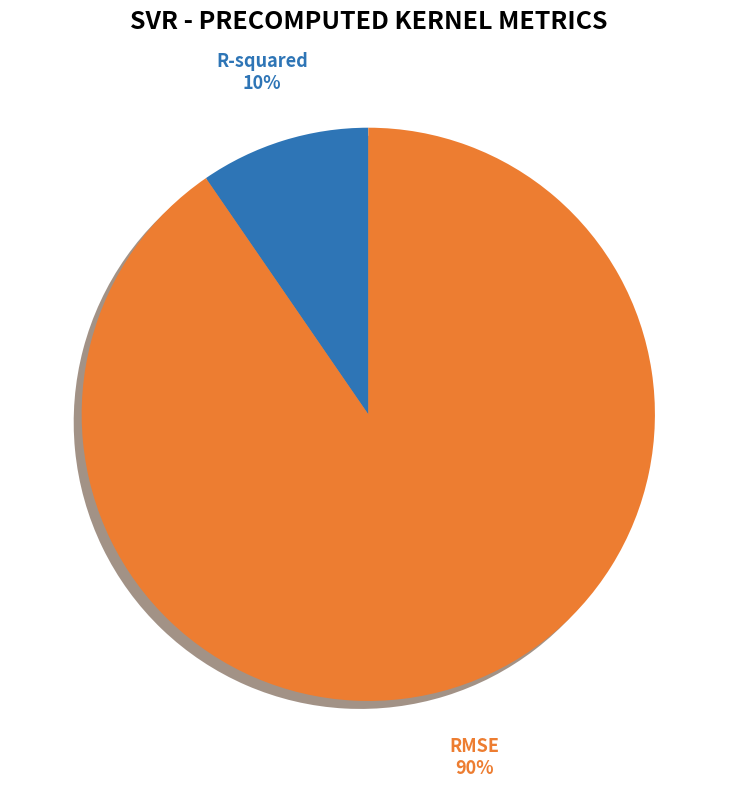

Which has a higher value, R-squared or RMSE?

RMSE